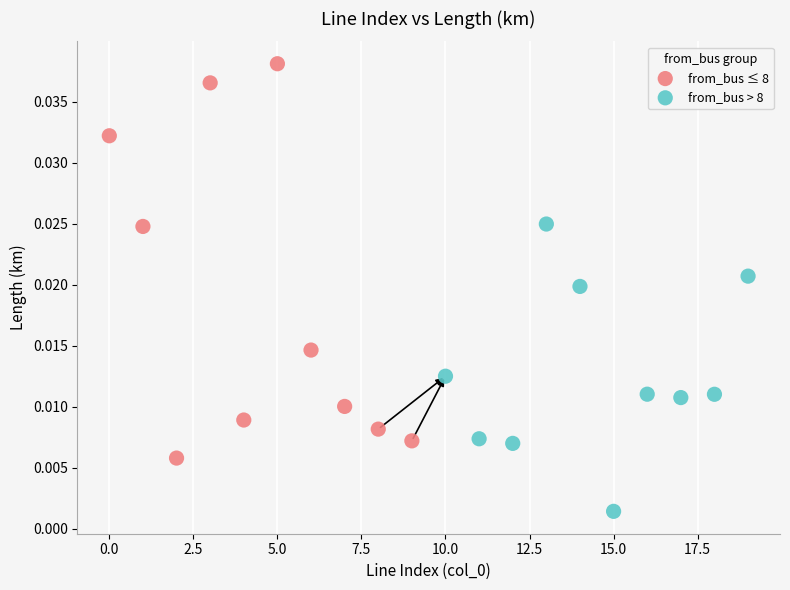

Which series has the widest spread of Y values?

from_bus ≤ 8